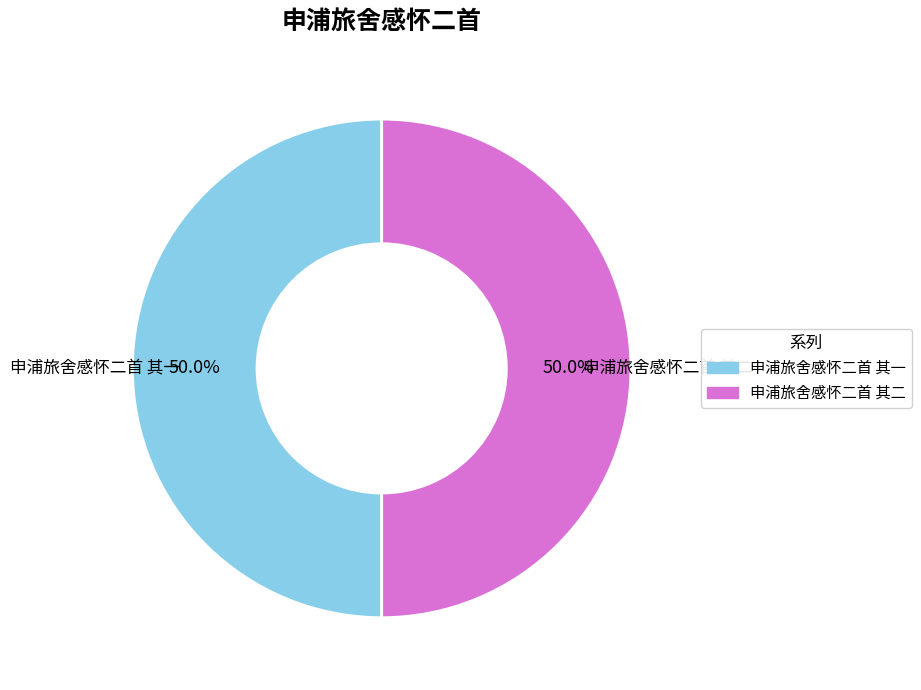

What percentage is the 申浦旅舍感怀二首 其二 slice, to the nearest percent?

50%